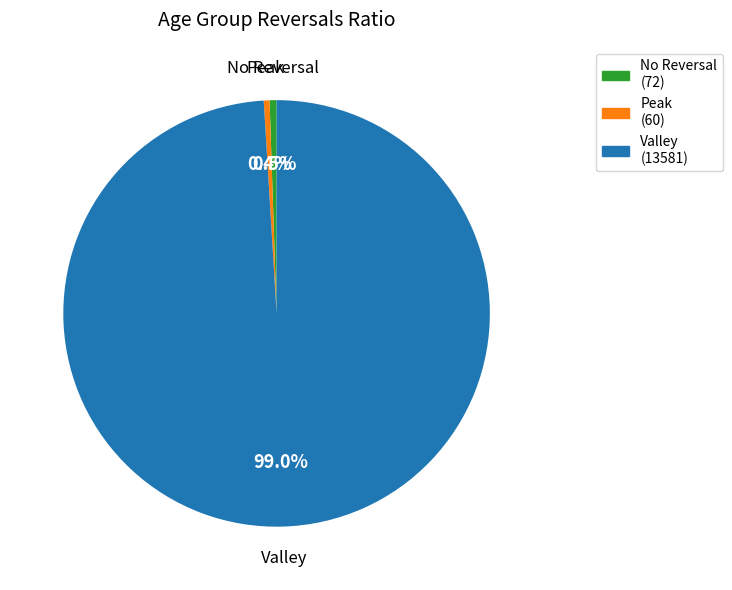

Does any single category account for the majority?

Yes